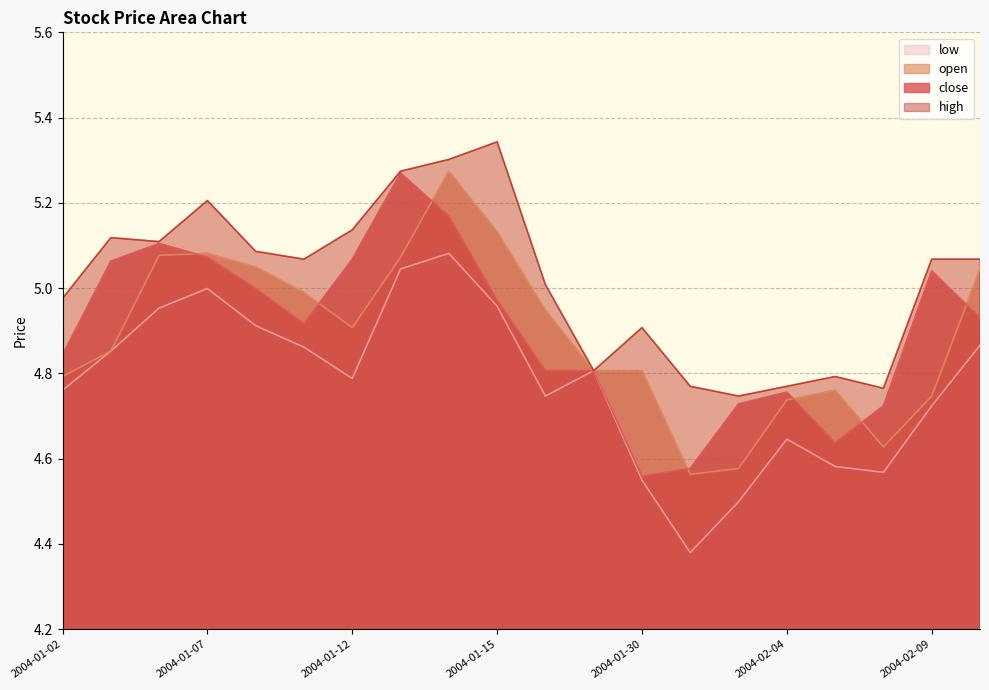

What are all the series names shown in the legend?

low, open, close, high